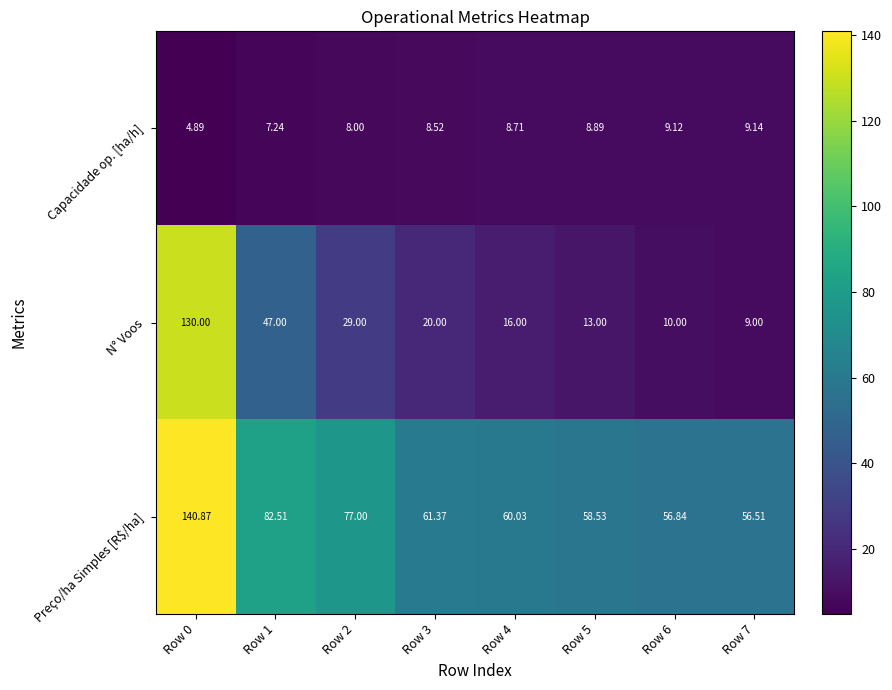

Which series changed the most between Row 0 and Row 5?

N° Voos